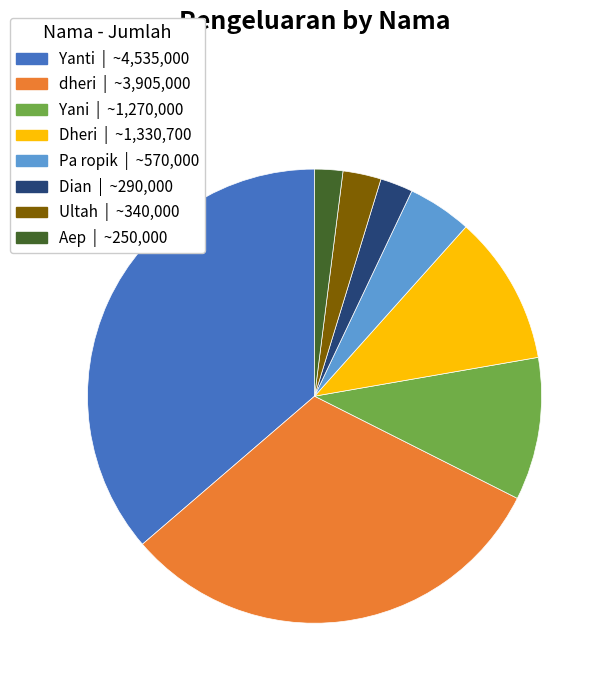

Does any single category account for the majority?

No